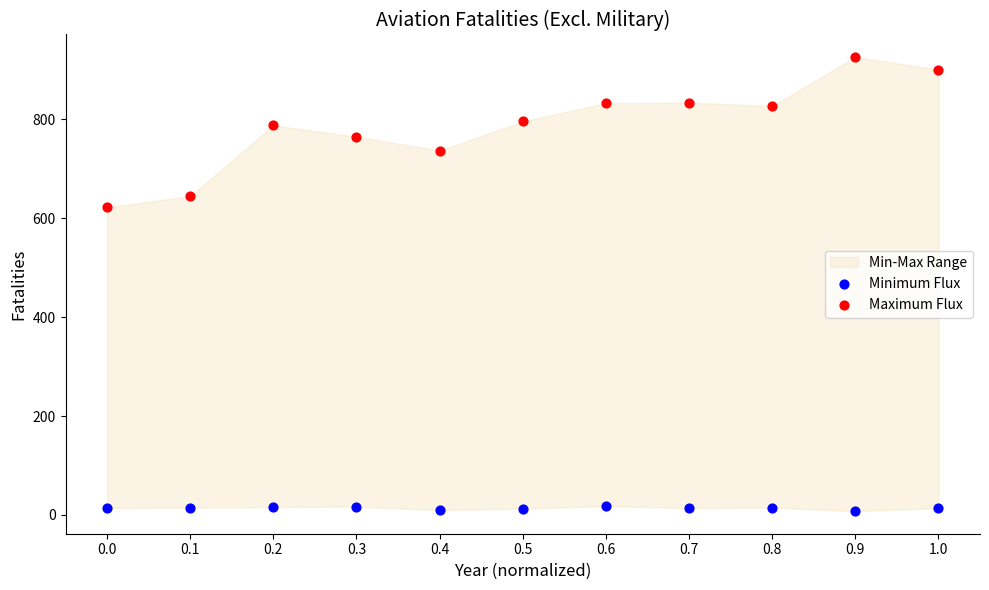

Which series reaches the maximum Y coordinate?

Maximum Flux